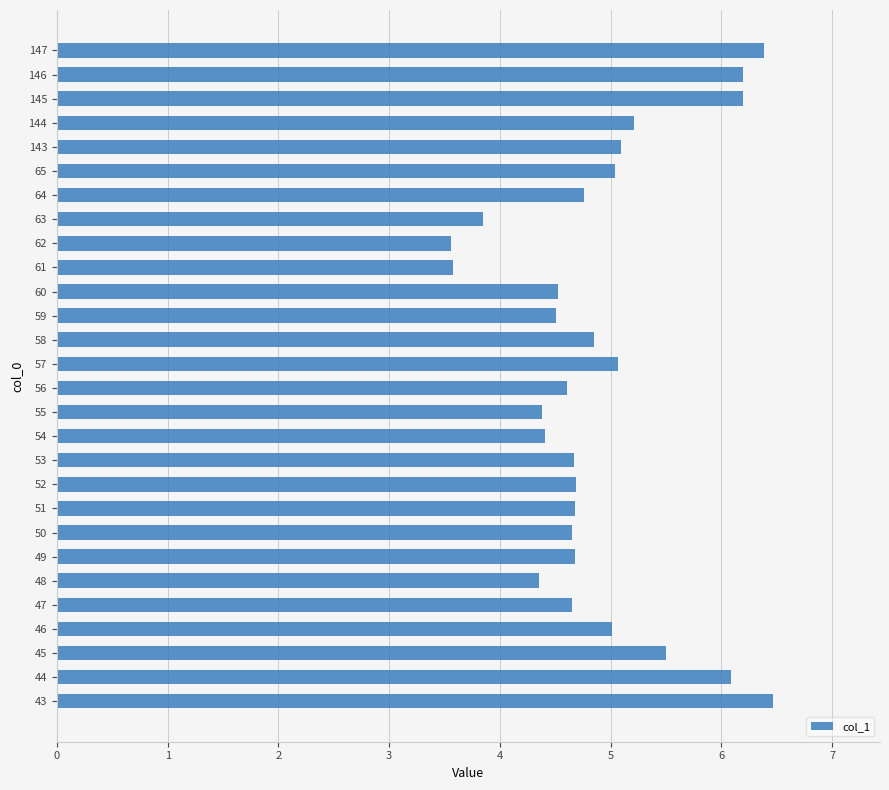

The value at 64 is 4.8. True or false?

True